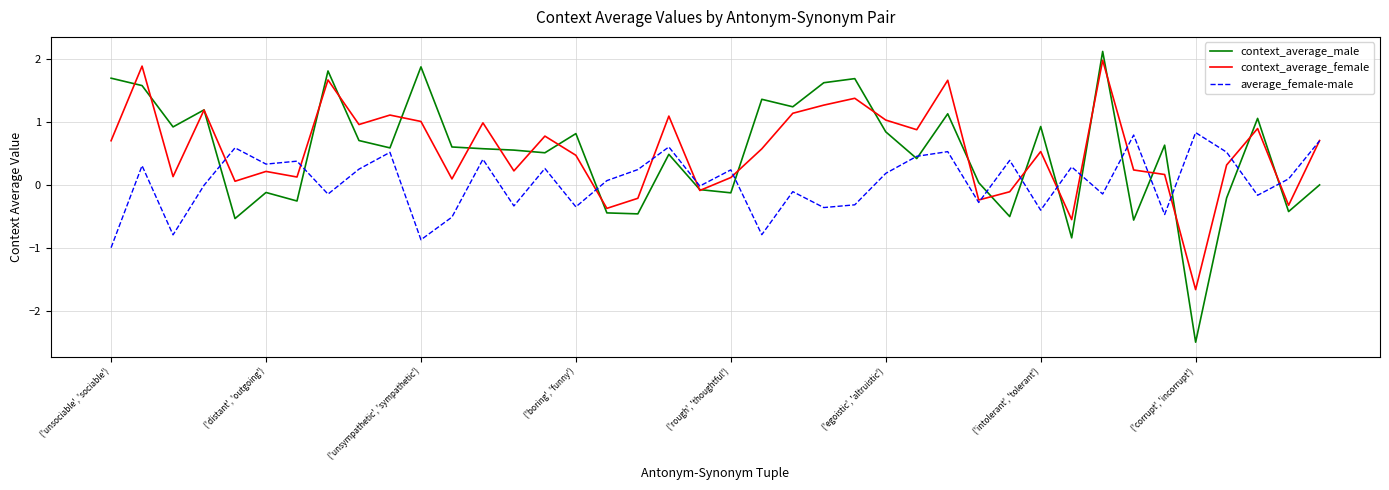

What is the smallest value displayed?

-2.5